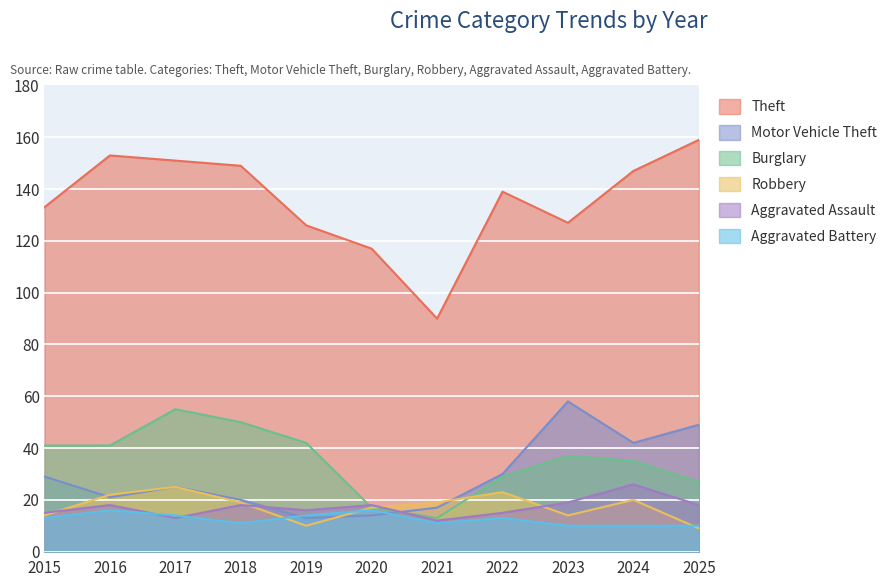

Which series has the largest range (max minus min)?

Theft